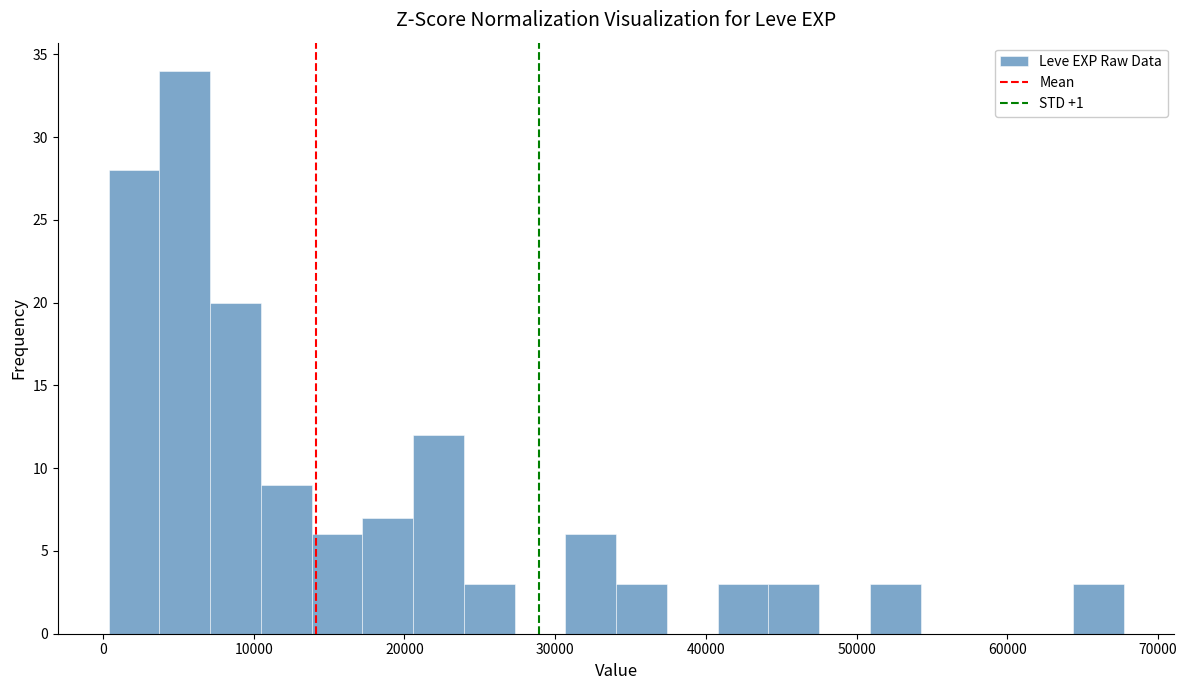

Read against the x-axis, roughly where is the centre of the tallest bar?

5000